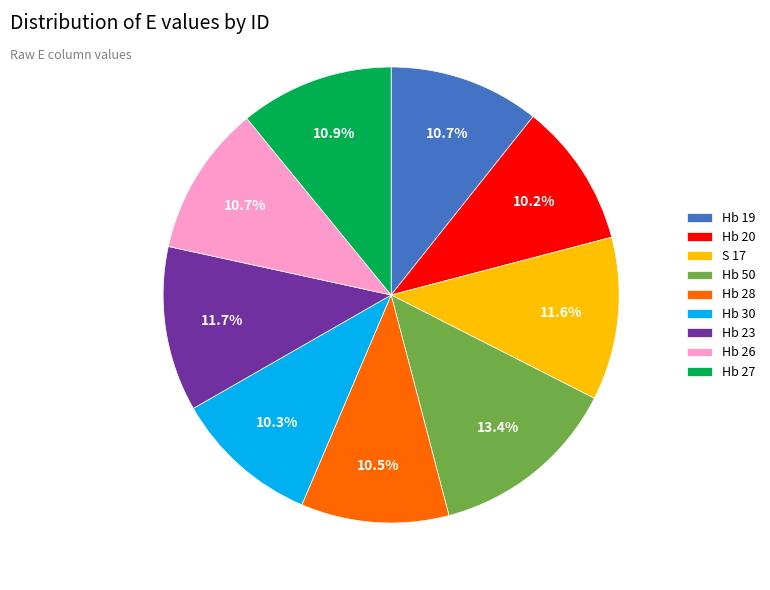

The Hb 20 slice represents 10% of the pie. True or false?

True